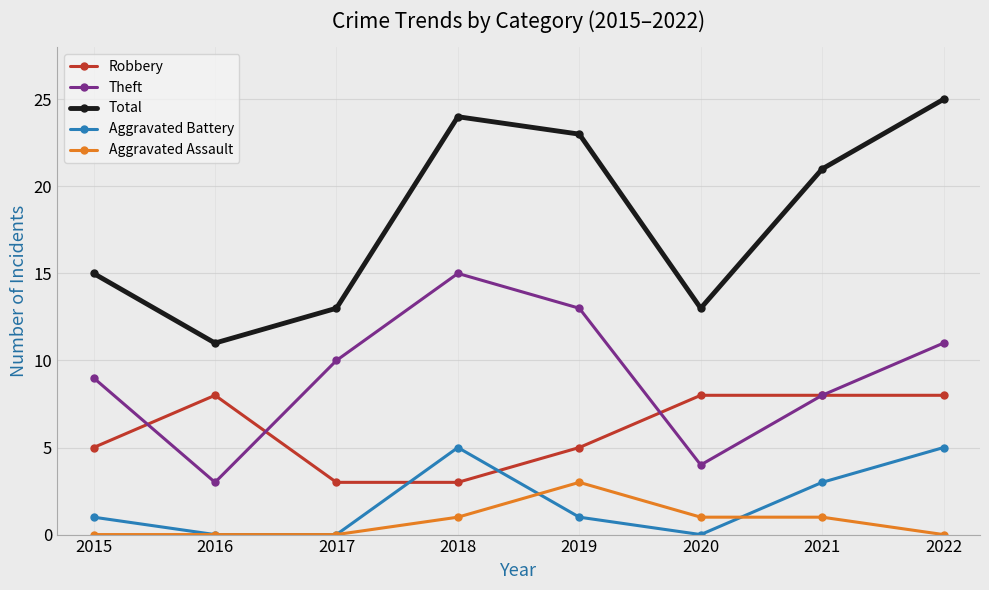

Which series changed the most between 2015 and 2022?

Total